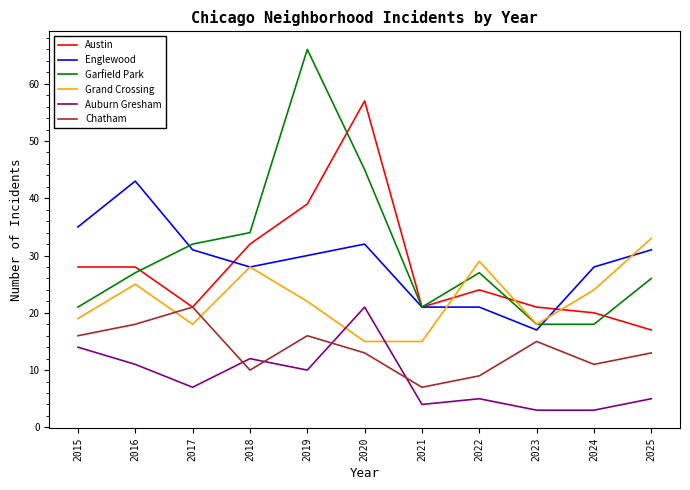

What is the sum of all Austin values?

308